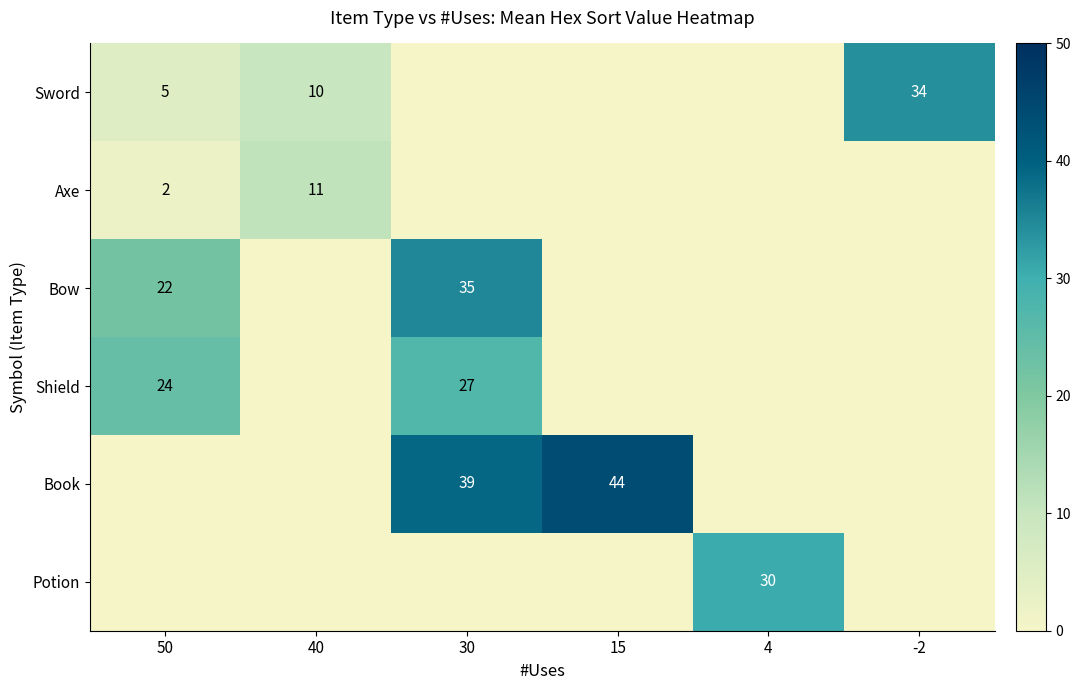

Is it true that Bow equals 22 at 50?

True